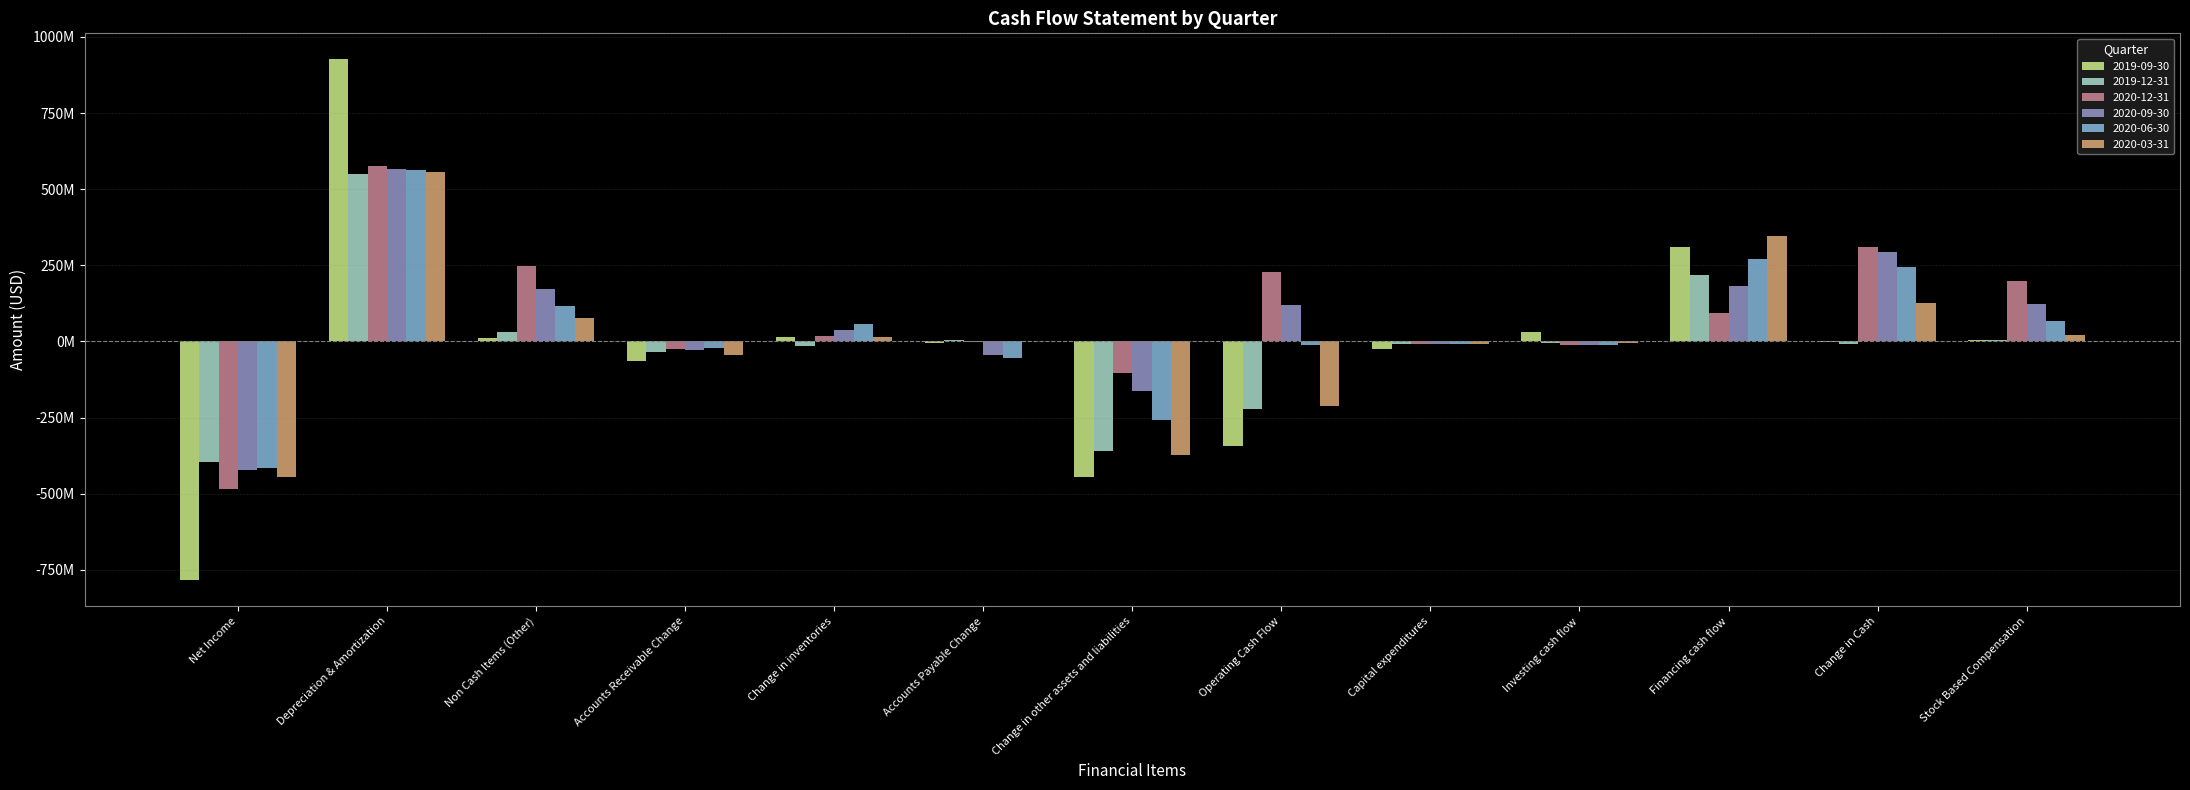

At which category is the sum across all series the highest?

Depreciation & Amortization